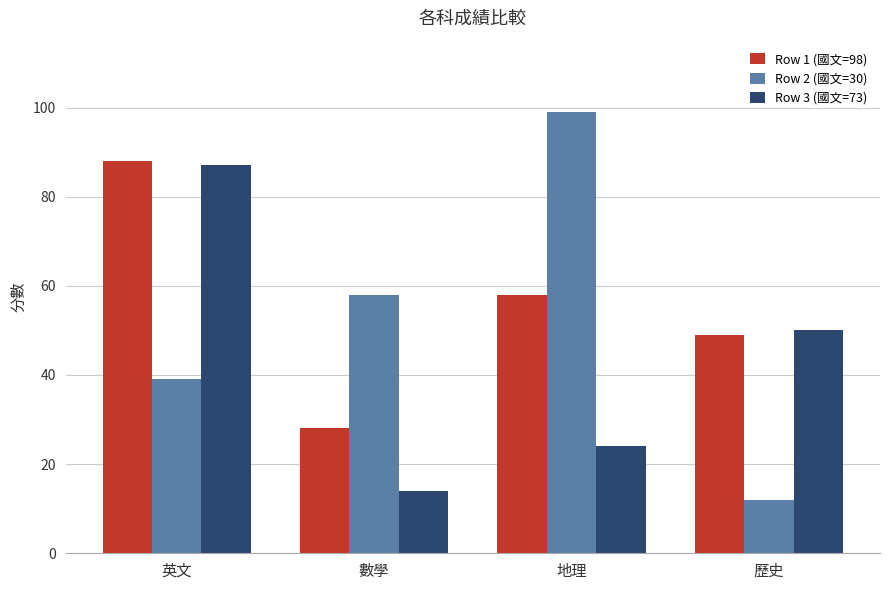

Which category has the highest value across all series?

地理